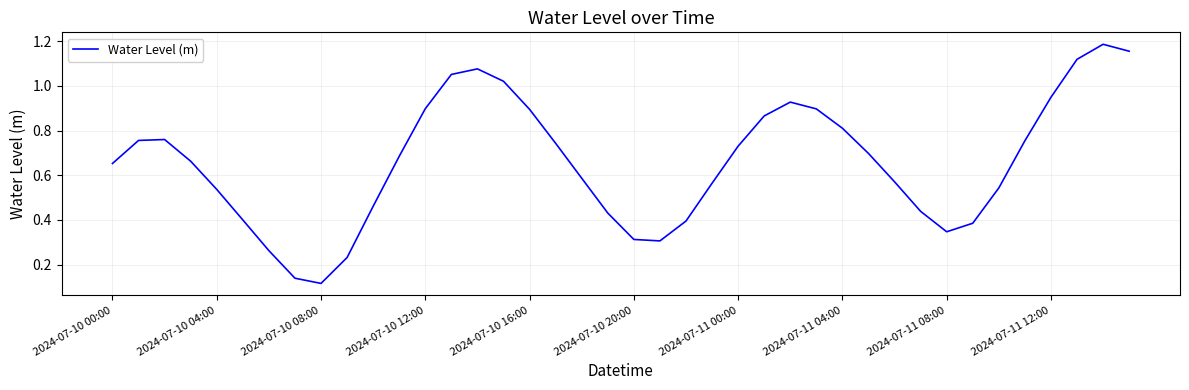

At which category does the chart reach its minimum across all series?

2024-07-10 08:00